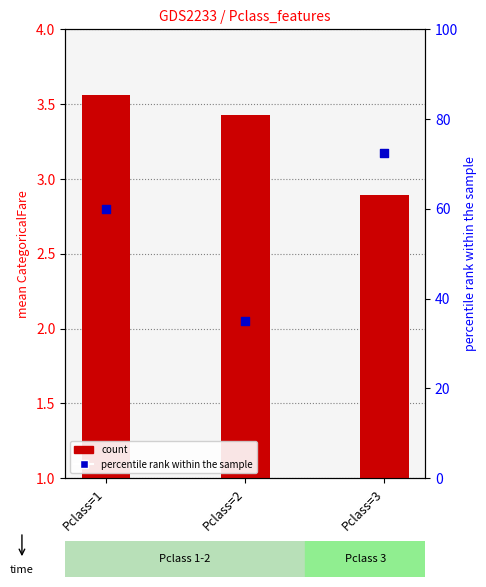

What are all the series names shown in the legend?

count, percentile rank within the sample